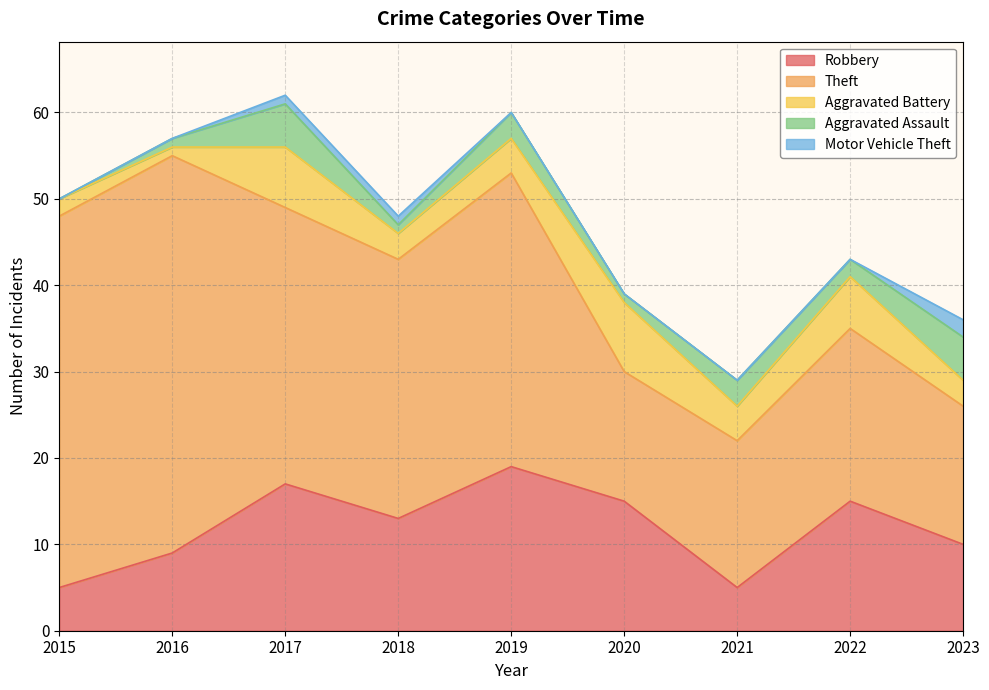

At how many categories does at least one series exceed 21?

5